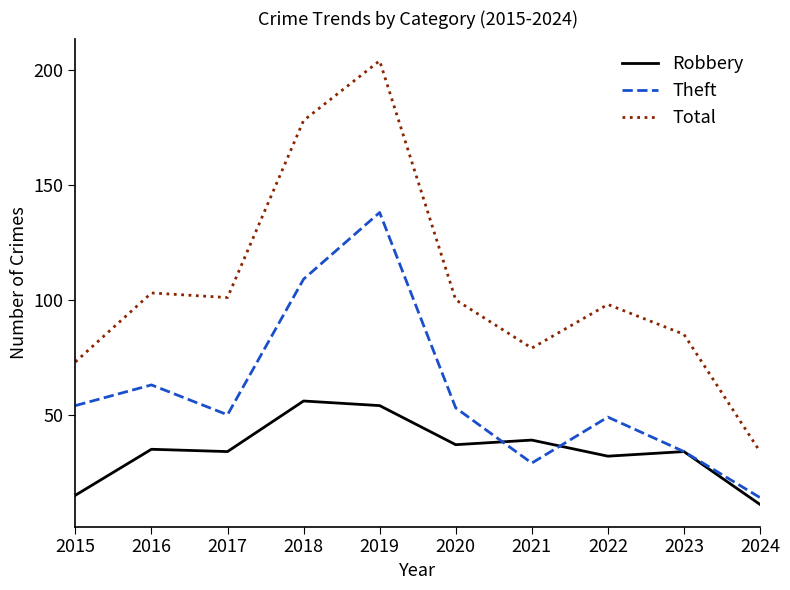

Which series has the largest range (max minus min)?

Total